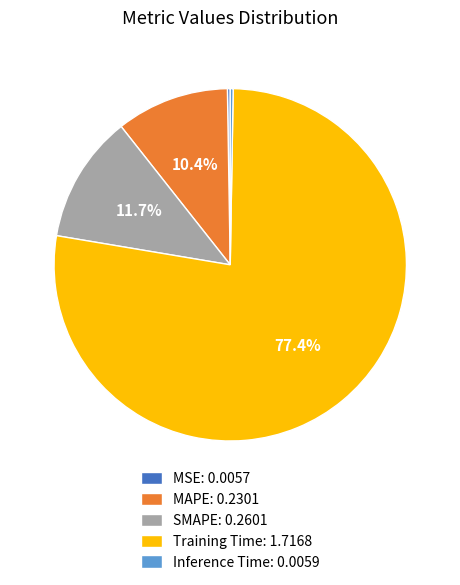

To the nearest percent, what is the difference between the largest and smallest slice percentages?

77%